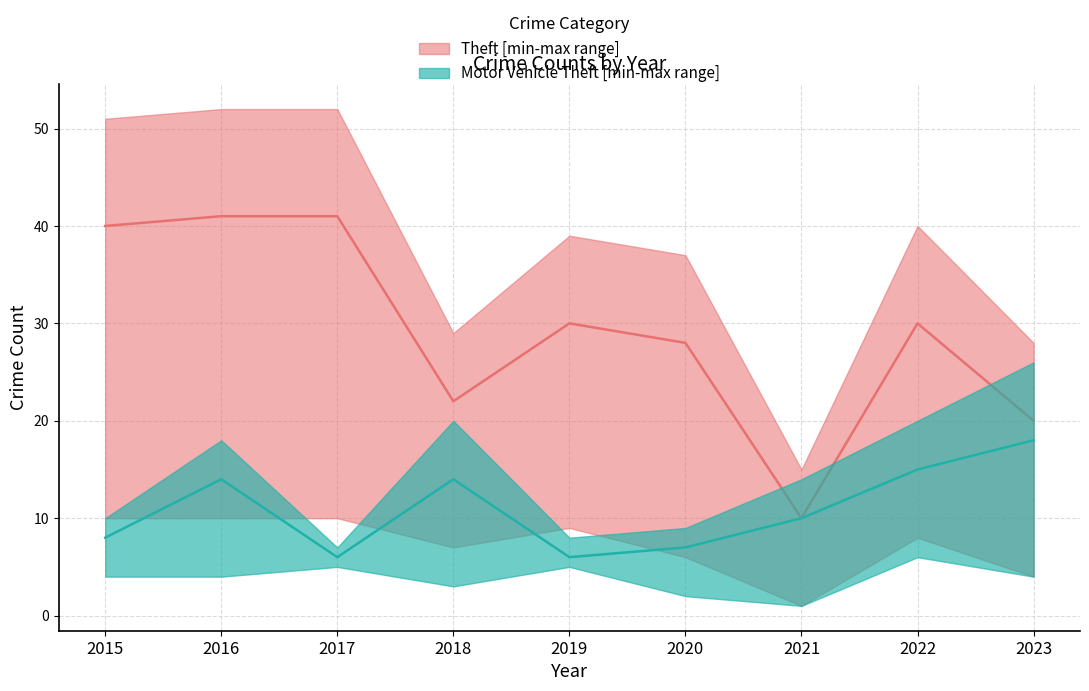

The value of Theft_upper at 2023 is 41. True or false?

False